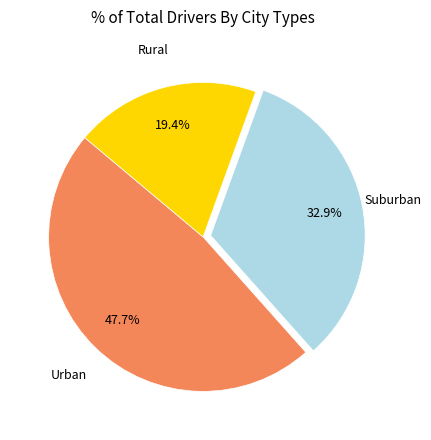

Does any single category account for the majority?

No